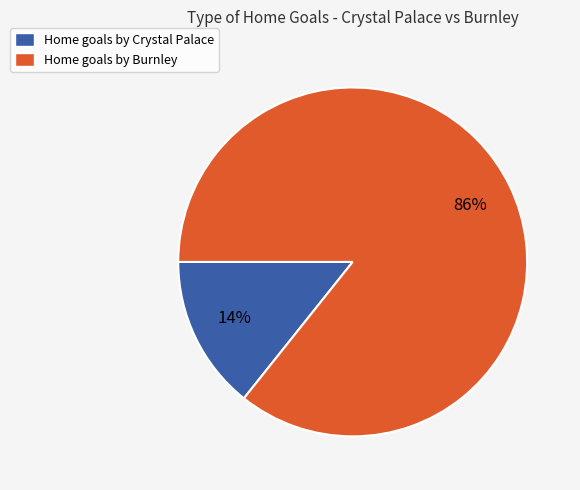

To the nearest percent, what is the average slice percentage?

50%